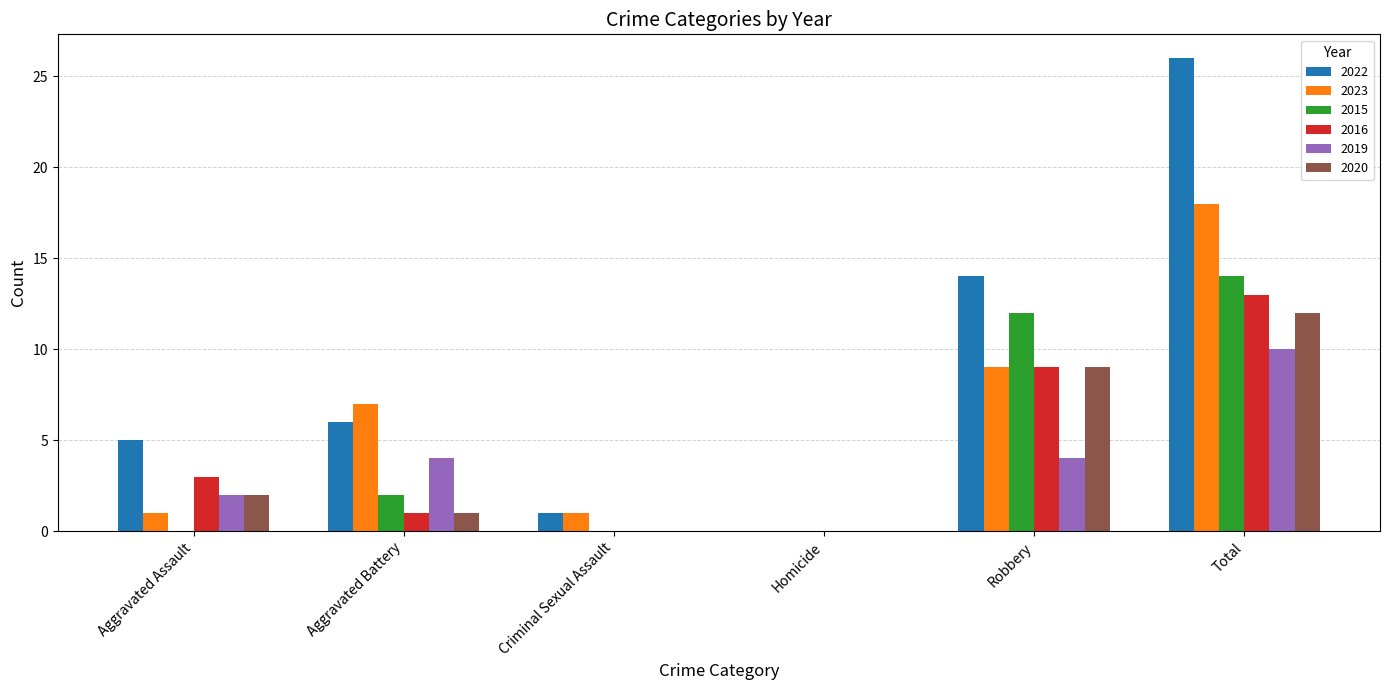

Reading left to right, list all the values displayed in this chart.

2022: Aggravated Assault=5	Aggravated Battery=6	Criminal Sexual Assault=1	Homicide=0	Robbery=14	Total=26
2023: Aggravated Assault=1	Aggravated Battery=7	Criminal Sexual Assault=1	Homicide=0	Robbery=9	Total=18
2015: Aggravated Assault=0	Aggravated Battery=2	Criminal Sexual Assault=0	Homicide=0	Robbery=12	Total=14
2016: Aggravated Assault=3	Aggravated Battery=1	Criminal Sexual Assault=0	Homicide=0	Robbery=9	Total=13
2019: Aggravated Assault=2	Aggravated Battery=4	Criminal Sexual Assault=0	Homicide=0	Robbery=4	Total=10
2020: Aggravated Assault=2	Aggravated Battery=1	Criminal Sexual Assault=0	Homicide=0	Robbery=9	Total=12